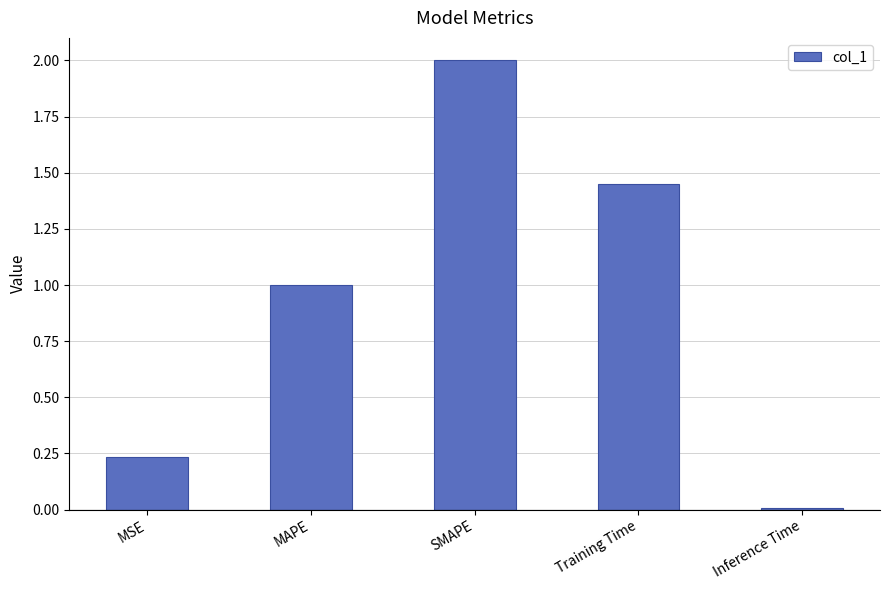

How many series are shown in this chart?

1